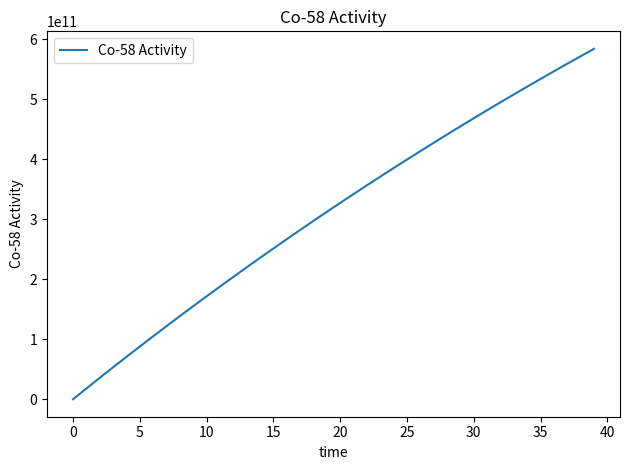

What is the difference between the maximum and minimum values?

583651087108.0